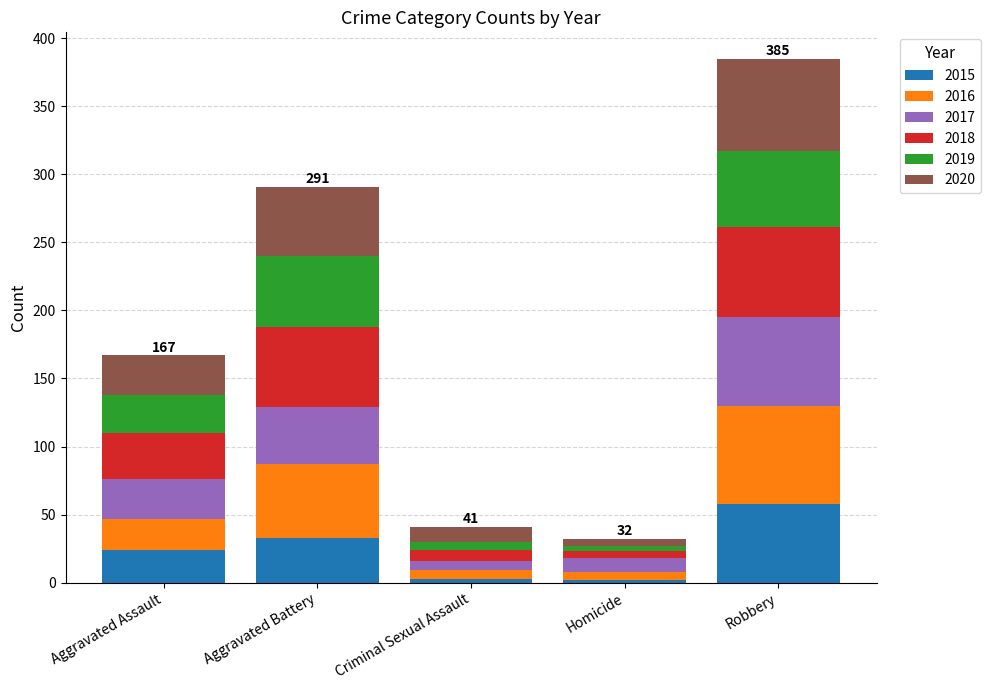

How many categories are shown in the chart?

5